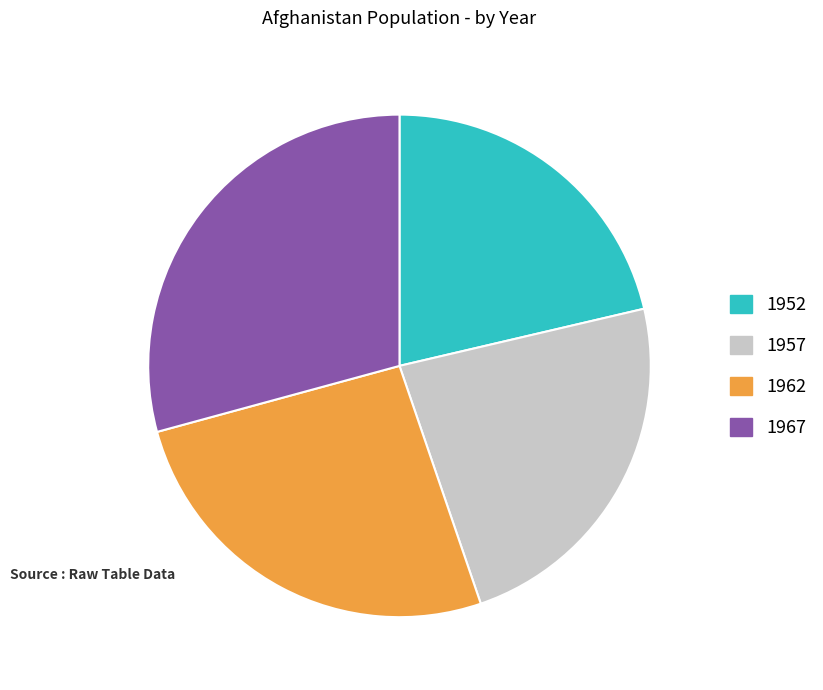

Does any single category account for the majority?

No